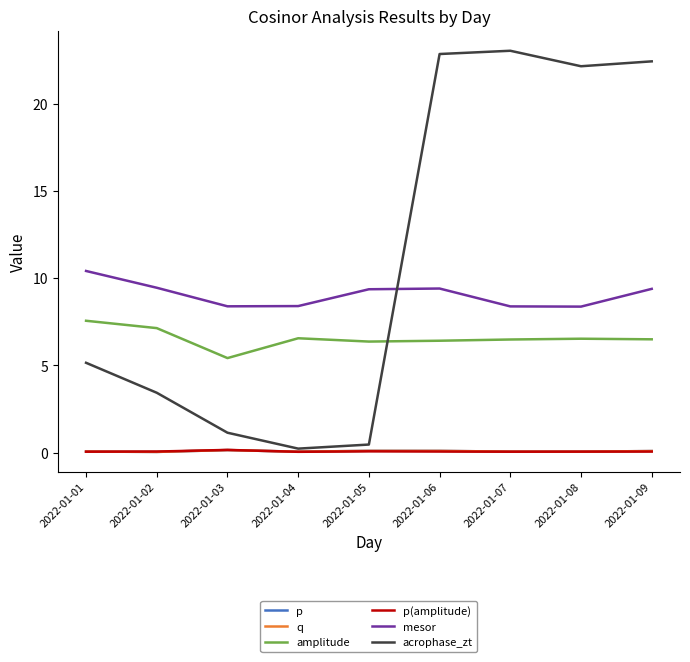

Is the value of amplitude at 2022-01-03 greater than the value of p at 2022-01-04?

Yes